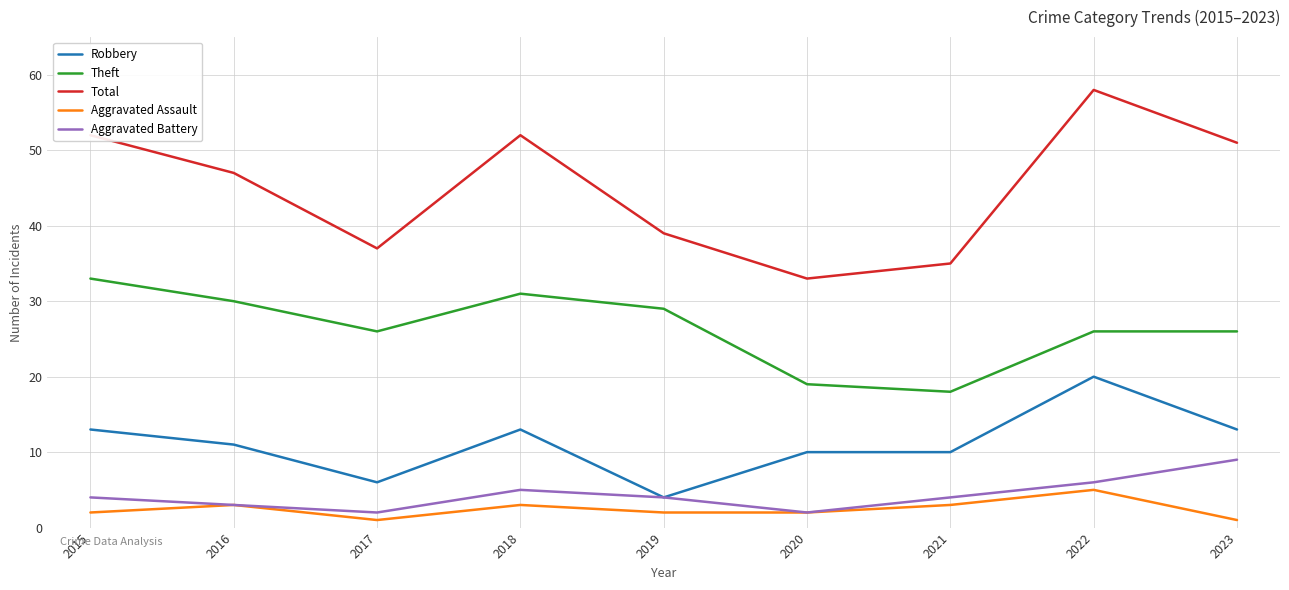

What is the approximate value of Total at 2019?

39